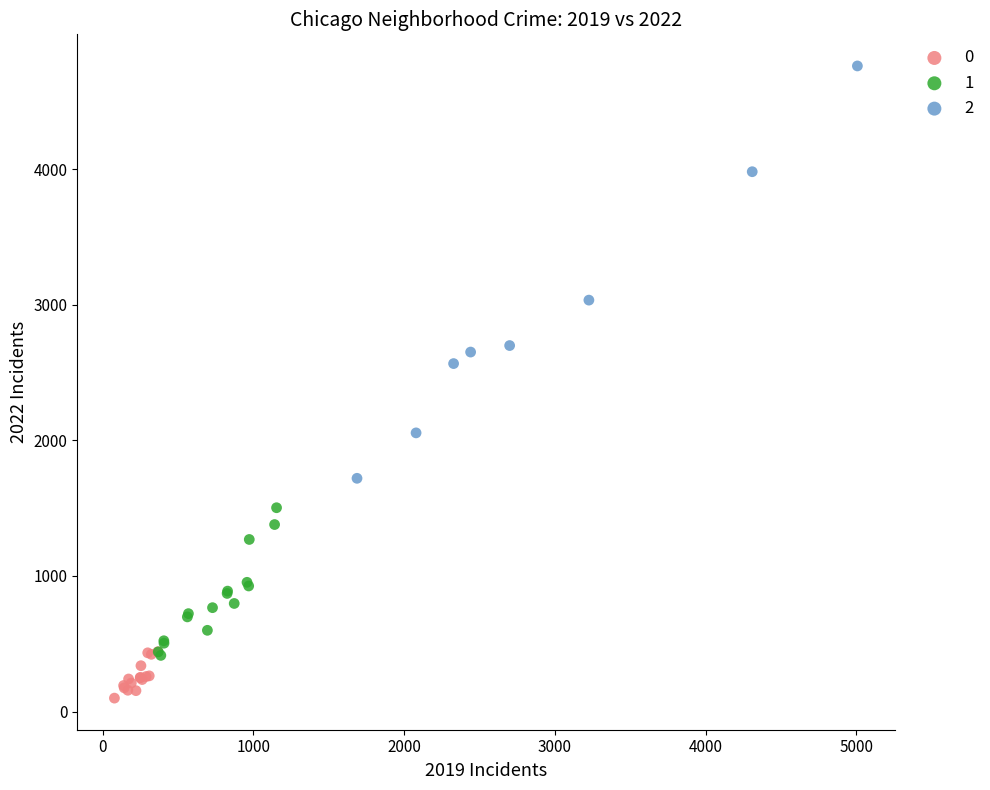

Which series has the widest spread of Y values?

2